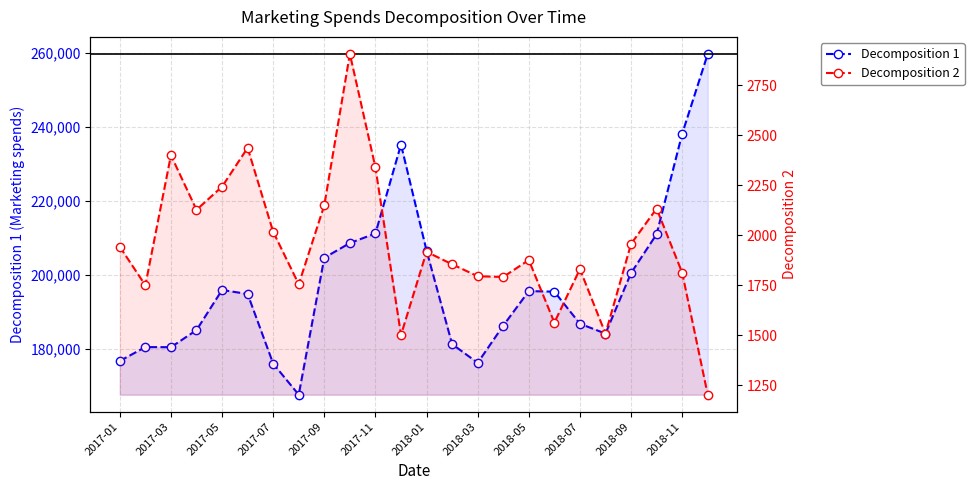

True or false: Decomposition 1 and Decomposition 2 cross at least once.

False